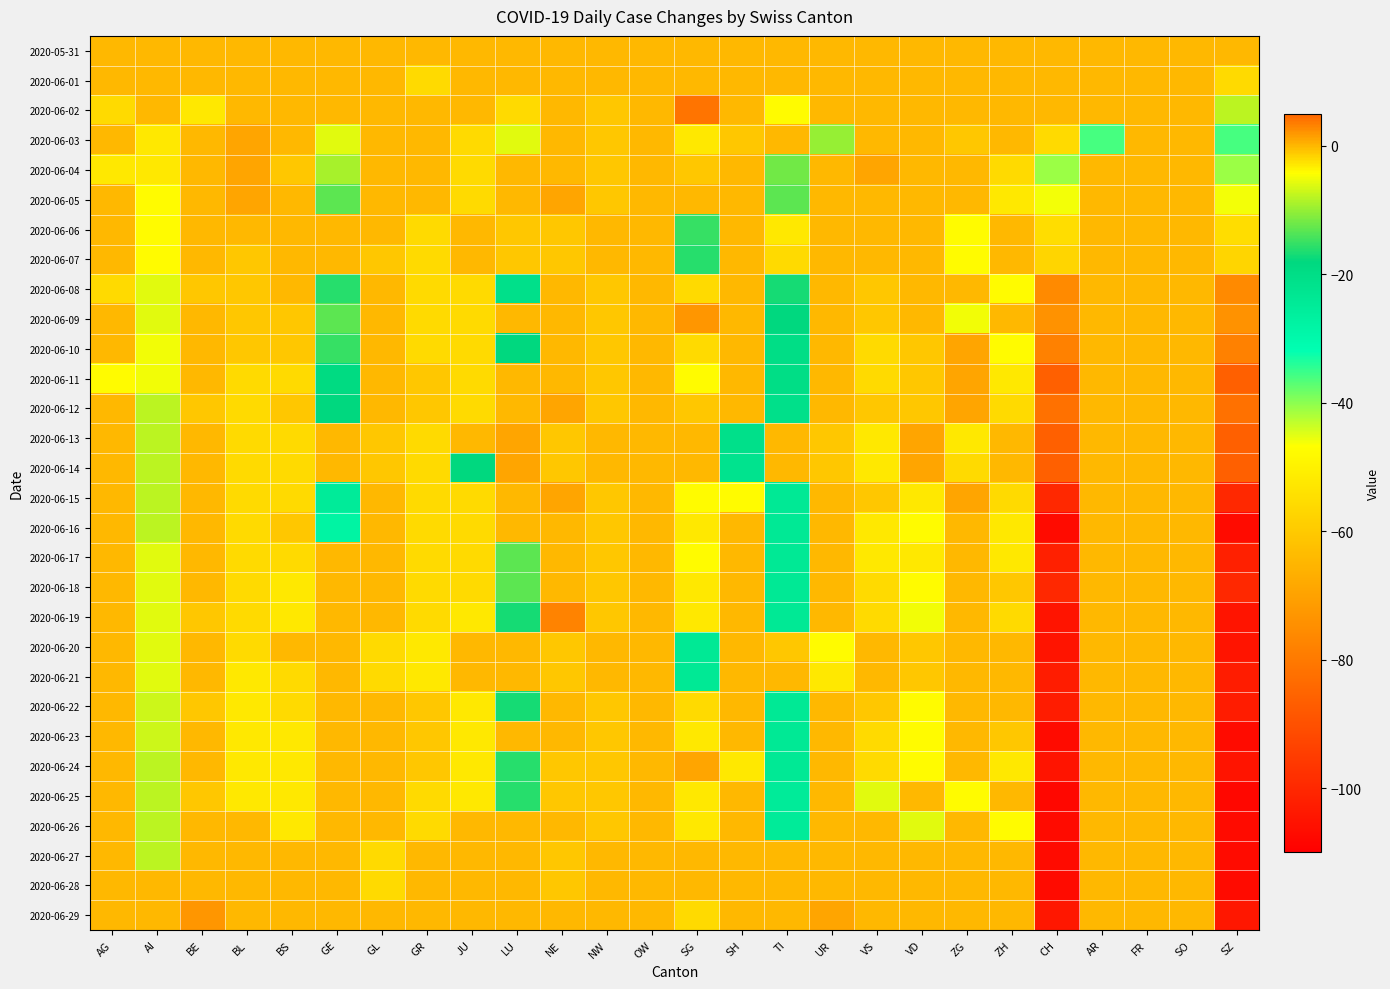

Reading right to left, extract all data points from this chart.

2020-05-31: SZ=0	SO=0	FR=0	AR=0	CH=0	ZH=0	ZG=0	VD=0	VS=0	UR=0	TI=0	SH=0	SG=0	OW=0	NW=0	NE=0	LU=0	JU=0	GR=0	GL=0	GE=0	BS=0	BL=0	BE=0	AI=0	AG=0
2020-06-01: SZ=-2	SO=0	FR=0	AR=0	CH=0	ZH=0	ZG=0	VD=0	VS=0	UR=0	TI=0	SH=0	SG=0	OW=0	NW=0	NE=0	LU=0	JU=0	GR=-2	GL=0	GE=0	BS=0	BL=0	BE=0	AI=0	AG=0
2020-06-02: SZ=-8	SO=0	FR=0	AR=0	CH=0	ZH=0	ZG=0	VD=0	VS=0	UR=0	TI=-4	SH=0	SG=4	OW=0	NW=-1	NE=0	LU=-2	JU=0	GR=0	GL=0	GE=0	BS=0	BL=0	BE=-3	AI=0	AG=-2
2020-06-03: SZ=-36	SO=0	FR=0	AR=-36	CH=-2	ZH=0	ZG=-1	VD=0	VS=0	UR=-10	TI=0	SH=-1	SG=-3	OW=0	NW=-1	NE=0	LU=-6	JU=-2	GR=0	GL=0	GE=-6	BS=0	BL=1	BE=0	AI=-3	AG=0
2020-06-04: SZ=-41	SO=0	FR=0	AR=0	CH=-41	ZH=-2	ZG=0	VD=0	VS=1	UR=0	TI=-12	SH=0	SG=-1	OW=0	NW=-1	NE=0	LU=0	JU=-2	GR=0	GL=0	GE=-9	BS=-1	BL=1	BE=0	AI=-3	AG=-3
2020-06-05: SZ=-46	SO=0	FR=0	AR=0	CH=-46	ZH=-3	ZG=0	VD=0	VS=0	UR=0	TI=-13	SH=0	SG=0	OW=0	NW=-1	NE=1	LU=0	JU=-2	GR=0	GL=0	GE=-13	BS=0	BL=1	BE=0	AI=-4	AG=0
2020-06-06: SZ=-55	SO=0	FR=0	AR=0	CH=-55	ZH=0	ZG=-4	VD=0	VS=0	UR=0	TI=-3	SH=0	SG=-15	OW=0	NW=0	NE=-1	LU=-1	JU=0	GR=-2	GL=0	GE=0	BS=0	BL=0	BE=0	AI=-4	AG=0
2020-06-07: SZ=-57	SO=0	FR=0	AR=0	CH=-57	ZH=0	ZG=-4	VD=0	VS=0	UR=0	TI=-2	SH=0	SG=-16	OW=0	NW=0	NE=-1	LU=-1	JU=0	GR=-2	GL=-1	GE=0	BS=0	BL=-1	BE=0	AI=-4	AG=0
2020-06-08: SZ=-76	SO=0	FR=0	AR=0	CH=-76	ZH=-4	ZG=0	VD=0	VS=-1	UR=0	TI=-17	SH=0	SG=-2	OW=0	NW=-1	NE=0	LU=-21	JU=-2	GR=-2	GL=0	GE=-16	BS=0	BL=-1	BE=-1	AI=-6	AG=-2
2020-06-09: SZ=-74	SO=0	FR=0	AR=0	CH=-74	ZH=0	ZG=-5	VD=0	VS=-1	UR=0	TI=-18	SH=0	SG=2	OW=0	NW=-1	NE=0	LU=0	JU=-2	GR=-2	GL=0	GE=-13	BS=-1	BL=-1	BE=0	AI=-6	AG=0
2020-06-10: SZ=-78	SO=0	FR=0	AR=0	CH=-78	ZH=-4	ZG=1	VD=-1	VS=-2	UR=0	TI=-20	SH=0	SG=-2	OW=0	NW=-1	NE=0	LU=-18	JU=-2	GR=-2	GL=0	GE=-15	BS=-1	BL=-1	BE=0	AI=-5	AG=0
2020-06-11: SZ=-86	SO=0	FR=0	AR=0	CH=-86	ZH=-3	ZG=1	VD=-1	VS=-2	UR=0	TI=-20	SH=0	SG=-4	OW=0	NW=-1	NE=0	LU=0	JU=-2	GR=-1	GL=0	GE=-19	BS=-2	BL=-2	BE=0	AI=-5	AG=-4
2020-06-12: SZ=-82	SO=0	FR=0	AR=0	CH=-82	ZH=-2	ZG=1	VD=-1	VS=-1	UR=0	TI=-21	SH=0	SG=-1	OW=0	NW=-1	NE=1	LU=0	JU=-2	GR=-1	GL=0	GE=-18	BS=-1	BL=-2	BE=-1	AI=-8	AG=0
2020-06-13: SZ=-86	SO=0	FR=0	AR=0	CH=-86	ZH=0	ZG=-3	VD=1	VS=-3	UR=-1	TI=0	SH=-21	SG=0	OW=0	NW=0	NE=-1	LU=1	JU=0	GR=-2	GL=-1	GE=0	BS=-2	BL=-2	BE=0	AI=-8	AG=0
2020-06-14: SZ=-86	SO=0	FR=0	AR=0	CH=-86	ZH=0	ZG=-2	VD=1	VS=-3	UR=-1	TI=0	SH=-22	SG=0	OW=0	NW=0	NE=-1	LU=1	JU=-18	GR=-2	GL=-1	GE=0	BS=-2	BL=-2	BE=0	AI=-8	AG=0
2020-06-15: SZ=-100	SO=0	FR=0	AR=0	CH=-100	ZH=-2	ZG=1	VD=-3	VS=-1	UR=0	TI=-24	SH=-4	SG=-4	OW=0	NW=-1	NE=1	LU=0	JU=-2	GR=-2	GL=0	GE=-25	BS=-2	BL=-2	BE=0	AI=-8	AG=0
2020-06-16: SZ=-107	SO=0	FR=0	AR=0	CH=-107	ZH=-3	ZG=0	VD=-4	VS=-3	UR=0	TI=-24	SH=0	SG=-3	OW=0	NW=-1	NE=0	LU=0	JU=-2	GR=-2	GL=0	GE=-28	BS=-1	BL=-2	BE=0	AI=-8	AG=0
2020-06-17: SZ=-102	SO=0	FR=0	AR=0	CH=-102	ZH=-3	ZG=0	VD=-3	VS=-3	UR=0	TI=-24	SH=0	SG=-4	OW=0	NW=-1	NE=0	LU=-13	JU=-2	GR=-2	GL=0	GE=0	BS=-2	BL=-2	BE=0	AI=-6	AG=0
2020-06-18: SZ=-100	SO=0	FR=0	AR=0	CH=-100	ZH=-1	ZG=0	VD=-4	VS=-2	UR=0	TI=-24	SH=0	SG=-3	OW=0	NW=-1	NE=0	LU=-13	JU=-2	GR=-2	GL=0	GE=0	BS=-3	BL=-2	BE=0	AI=-6	AG=0
2020-06-19: SZ=-105	SO=0	FR=0	AR=0	CH=-105	ZH=-2	ZG=0	VD=-5	VS=-2	UR=0	TI=-24	SH=0	SG=-3	OW=0	NW=-1	NE=3	LU=-17	JU=-3	GR=-2	GL=0	GE=0	BS=-3	BL=-2	BE=-1	AI=-6	AG=0
2020-06-20: SZ=-105	SO=0	FR=0	AR=0	CH=-105	ZH=0	ZG=0	VD=-1	VS=0	UR=-4	TI=-1	SH=0	SG=-24	OW=0	NW=0	NE=-1	LU=0	JU=0	GR=-3	GL=-2	GE=0	BS=0	BL=-2	BE=0	AI=-6	AG=0
2020-06-21: SZ=-103	SO=0	FR=0	AR=0	CH=-103	ZH=0	ZG=0	VD=-1	VS=0	UR=-3	TI=0	SH=0	SG=-24	OW=0	NW=0	NE=-1	LU=0	JU=0	GR=-3	GL=-2	GE=0	BS=-2	BL=-3	BE=0	AI=-6	AG=0
2020-06-22: SZ=-103	SO=0	FR=0	AR=0	CH=-103	ZH=0	ZG=0	VD=-4	VS=-1	UR=0	TI=-24	SH=0	SG=-2	OW=0	NW=-1	NE=0	LU=-17	JU=-3	GR=-1	GL=0	GE=0	BS=-2	BL=-3	BE=-1	AI=-7	AG=0
2020-06-23: SZ=-107	SO=0	FR=0	AR=0	CH=-107	ZH=-1	ZG=0	VD=-4	VS=-2	UR=0	TI=-24	SH=0	SG=-3	OW=0	NW=-1	NE=0	LU=0	JU=-3	GR=-1	GL=0	GE=0	BS=-3	BL=-3	BE=0	AI=-7	AG=0
2020-06-24: SZ=-105	SO=0	FR=0	AR=0	CH=-105	ZH=-3	ZG=0	VD=-4	VS=-2	UR=0	TI=-24	SH=-3	SG=1	OW=0	NW=-1	NE=-1	LU=-16	JU=-3	GR=-1	GL=0	GE=0	BS=-3	BL=-3	BE=0	AI=-8	AG=0
2020-06-25: SZ=-108	SO=0	FR=0	AR=0	CH=-108	ZH=0	ZG=-4	VD=0	VS=-6	UR=0	TI=-25	SH=0	SG=-3	OW=0	NW=-1	NE=-1	LU=-16	JU=-3	GR=-2	GL=0	GE=0	BS=-3	BL=-3	BE=-1	AI=-8	AG=0
2020-06-26: SZ=-107	SO=0	FR=0	AR=0	CH=-107	ZH=-4	ZG=0	VD=-6	VS=0	UR=0	TI=-25	SH=0	SG=-3	OW=0	NW=-1	NE=0	LU=0	JU=0	GR=-2	GL=0	GE=0	BS=-3	BL=0	BE=0	AI=-8	AG=0
2020-06-27: SZ=-107	SO=0	FR=0	AR=0	CH=-107	ZH=0	ZG=0	VD=0	VS=0	UR=0	TI=0	SH=0	SG=0	OW=0	NW=0	NE=-1	LU=0	JU=0	GR=0	GL=-2	GE=0	BS=0	BL=0	BE=0	AI=-8	AG=0
2020-06-28: SZ=-107	SO=0	FR=0	AR=0	CH=-107	ZH=0	ZG=0	VD=0	VS=0	UR=0	TI=0	SH=0	SG=0	OW=0	NW=0	NE=-1	LU=0	JU=0	GR=0	GL=-2	GE=0	BS=0	BL=0	BE=0	AI=0	AG=0
2020-06-29: SZ=-104	SO=0	FR=0	AR=0	CH=-104	ZH=0	ZG=0	VD=0	VS=0	UR=1	TI=0	SH=0	SG=-2	OW=0	NW=0	NE=0	LU=0	JU=0	GR=0	GL=0	GE=0	BS=0	BL=0	BE=2	AI=0	AG=0